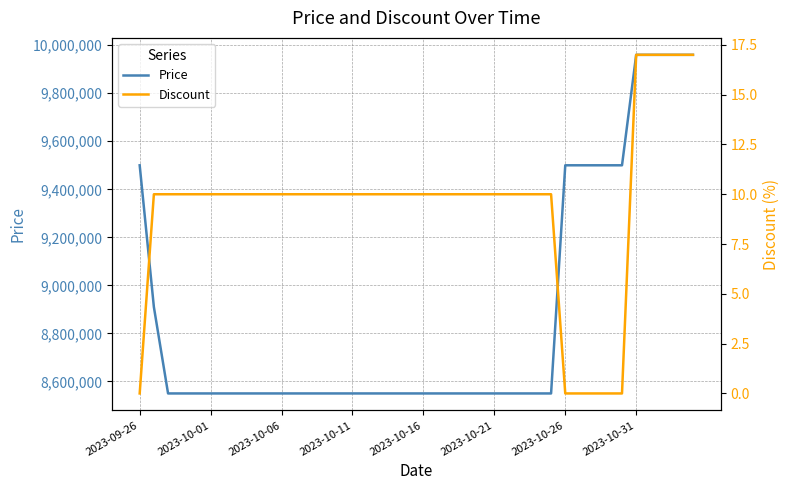

List the series in order of their overall mean, lowest first.

Discount, Price